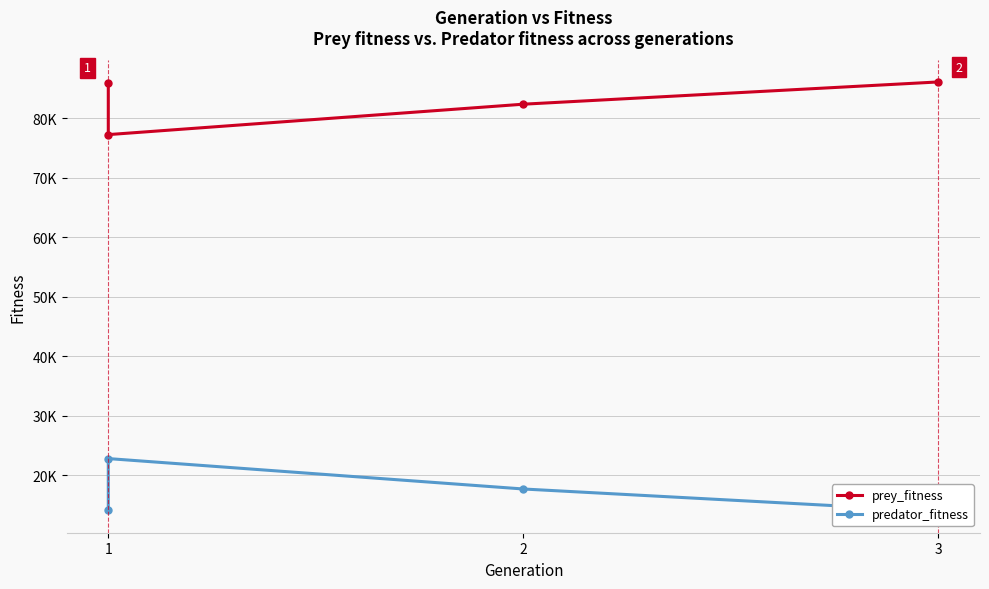

How many data points in prey_fitness are less than 85915?

2